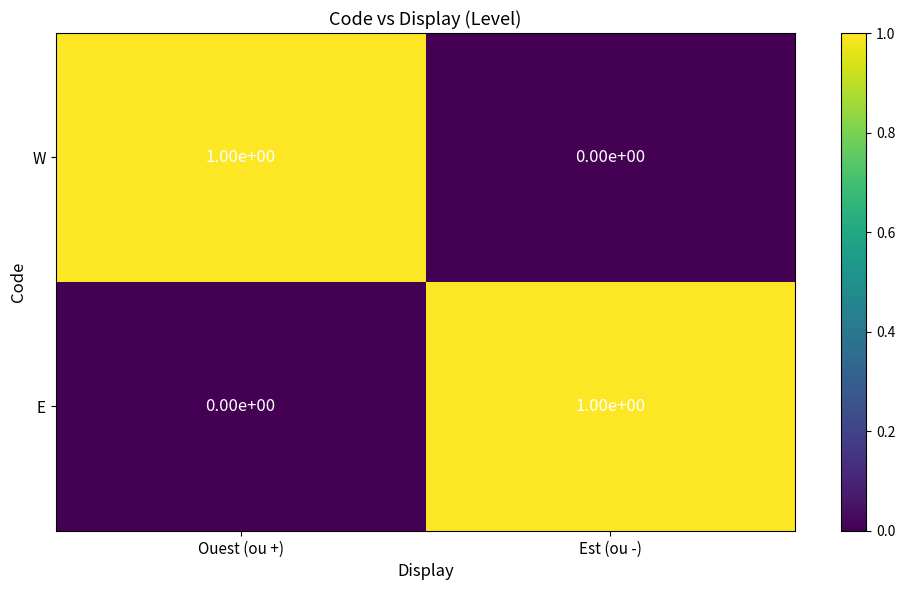

True or false: E has a value of 1 at Est (ou -).

True